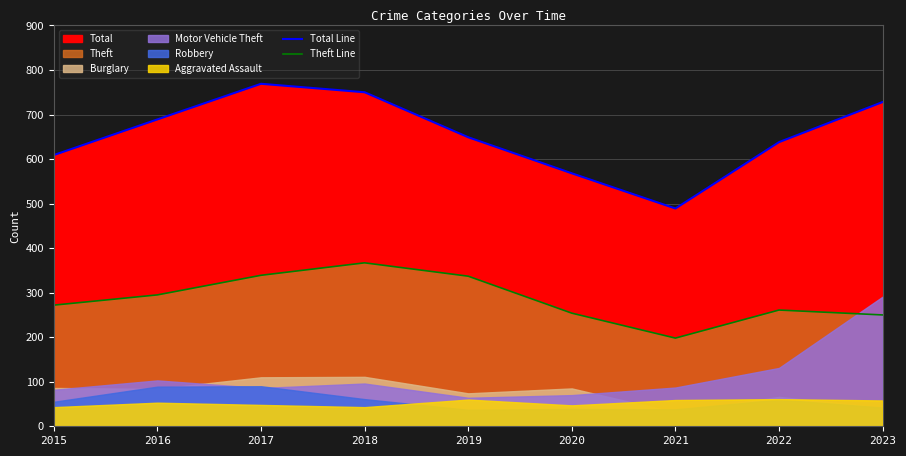

True or false: Total Line has a value of 489 at 2021.

True